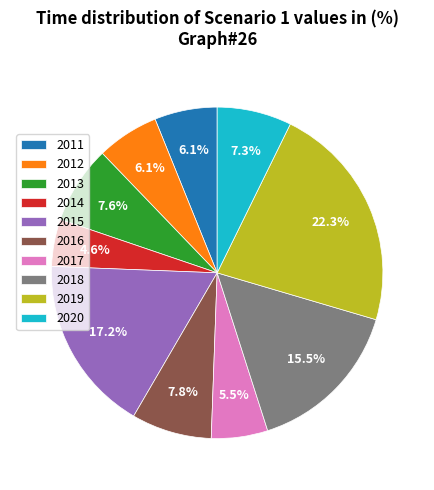

What is the total percentage of 2017 and 2019?

27.8%